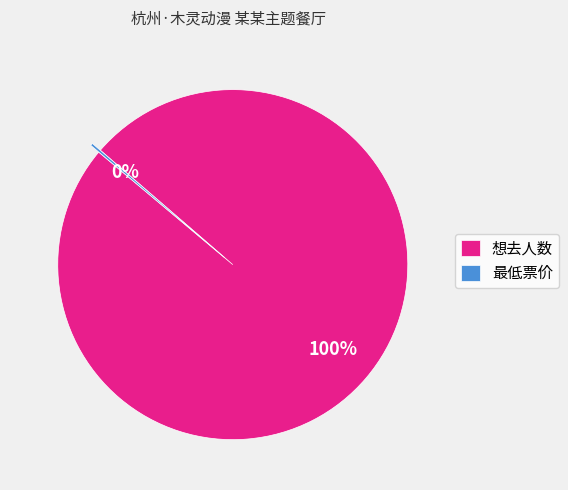

Is there any slice that represents more than half of the pie?

Yes